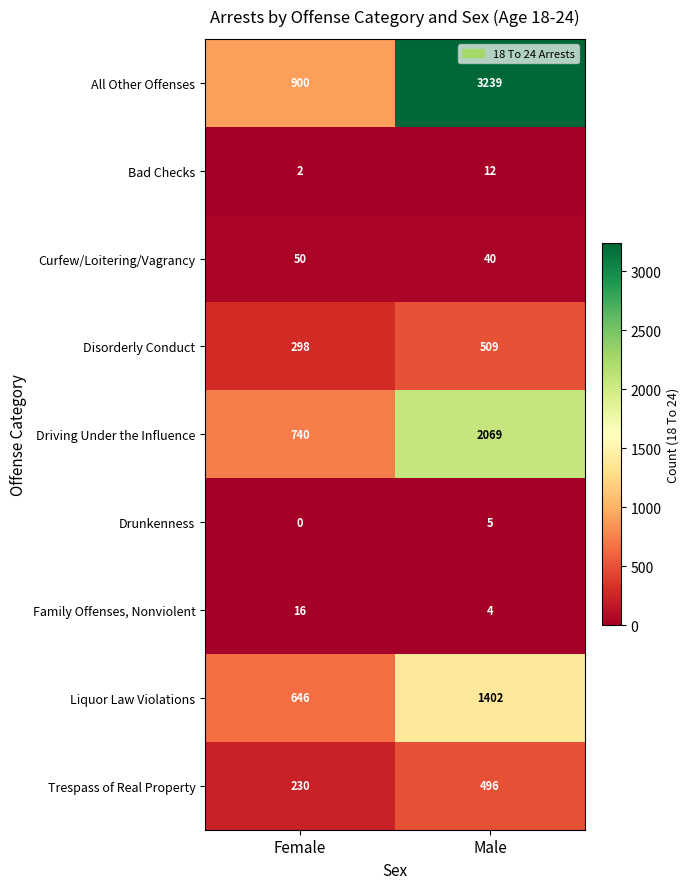

What is the lowest value of the All Other Offenses series?

900